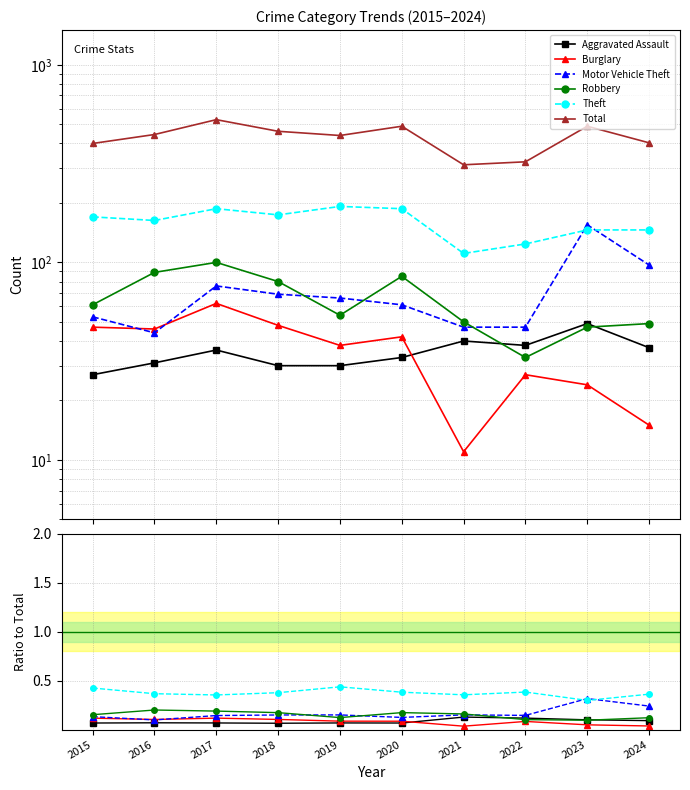

Which category has the highest value across all series?

2017